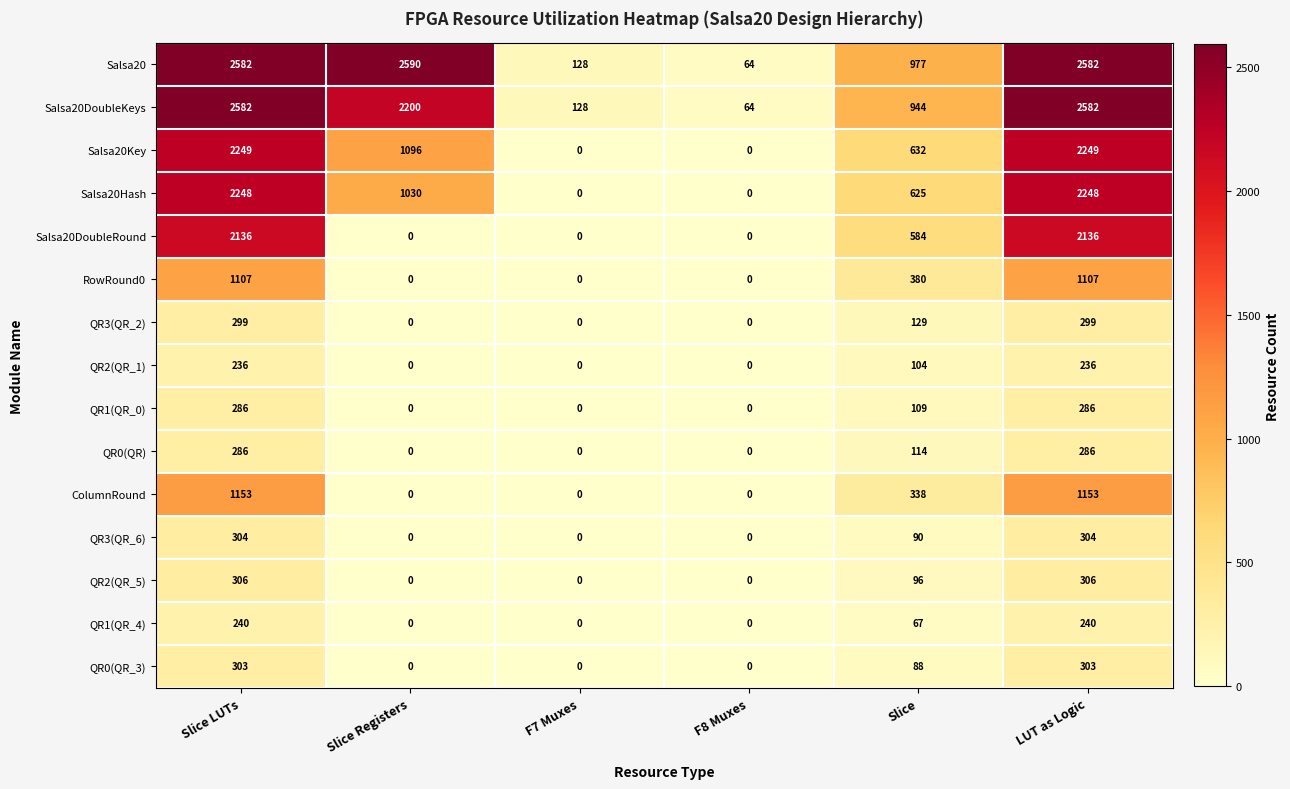

What is the difference between the Salsa20Hash values at Slice Registers and F8 Muxes?

1030